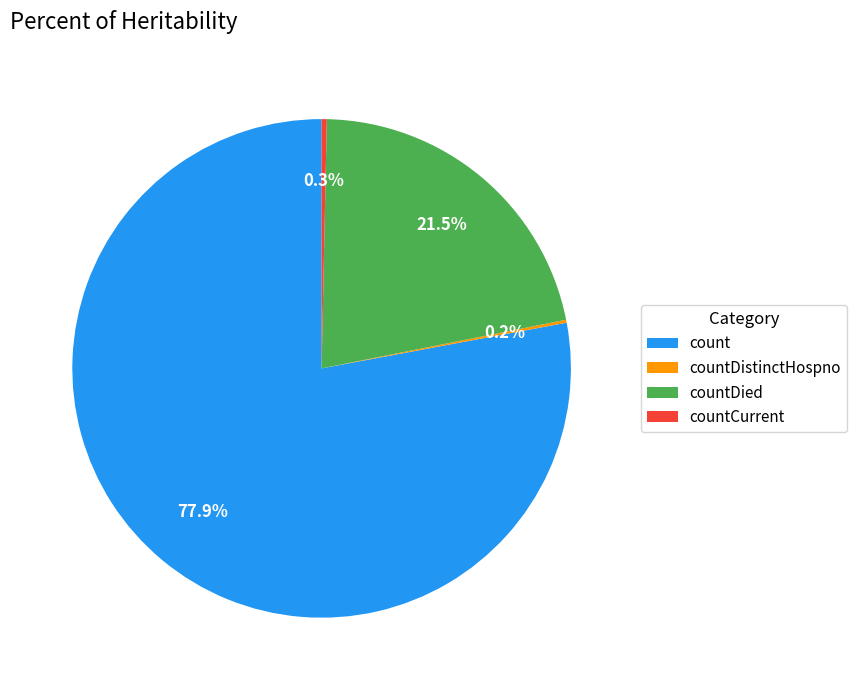

Which category has the biggest portion of the pie?

count